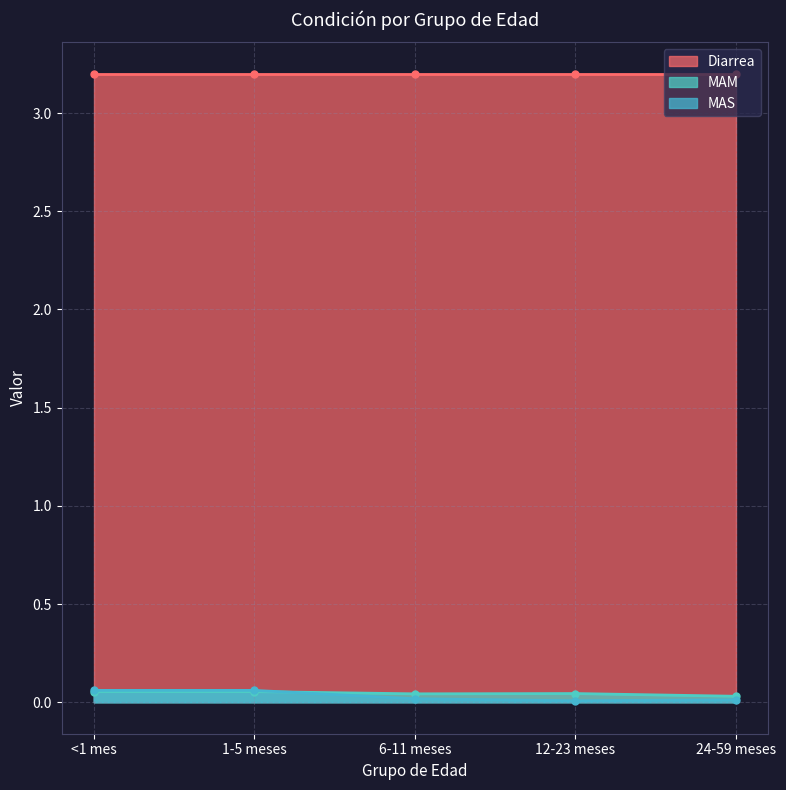

What is the difference between the maximum and minimum values in the MAS series?

0.1